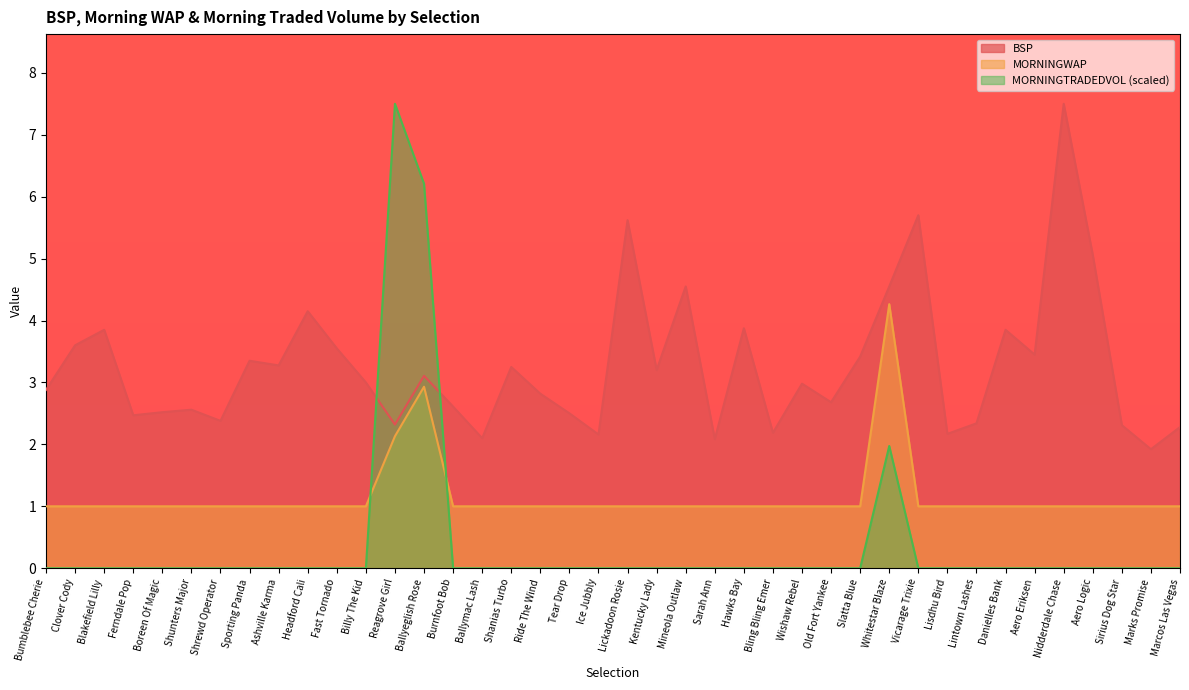

At how many categories does at least one series exceed 6?

3